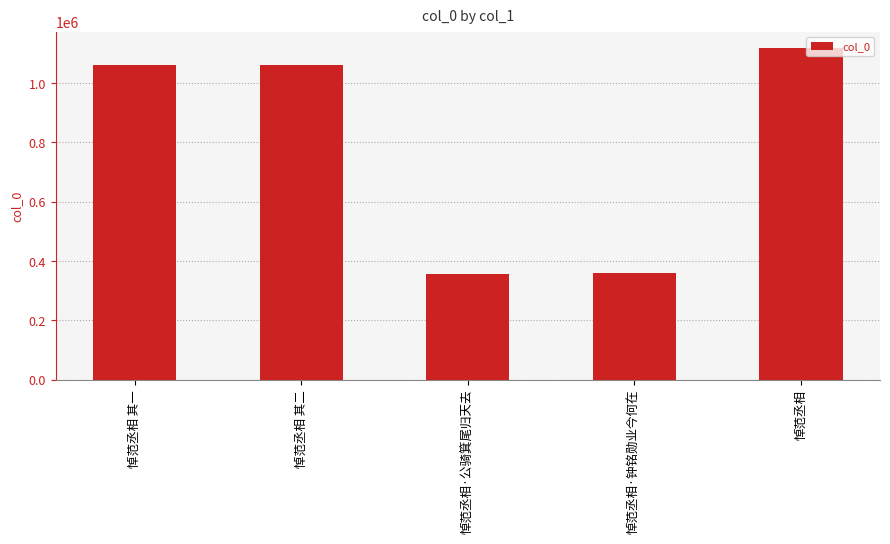

What is the minimum value shown in the chart?

358145